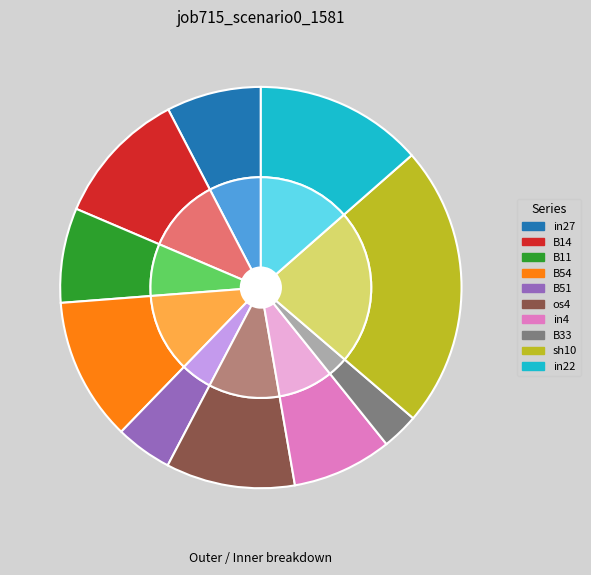

Is there any slice that represents more than half of the pie?

No